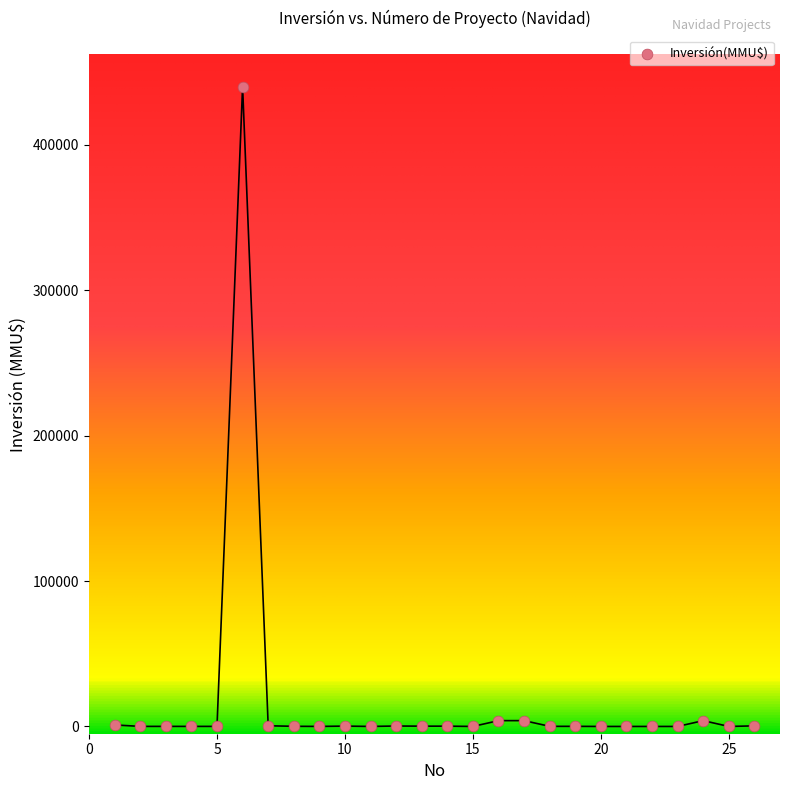

What is the range of Y values (max minus min)?

440000